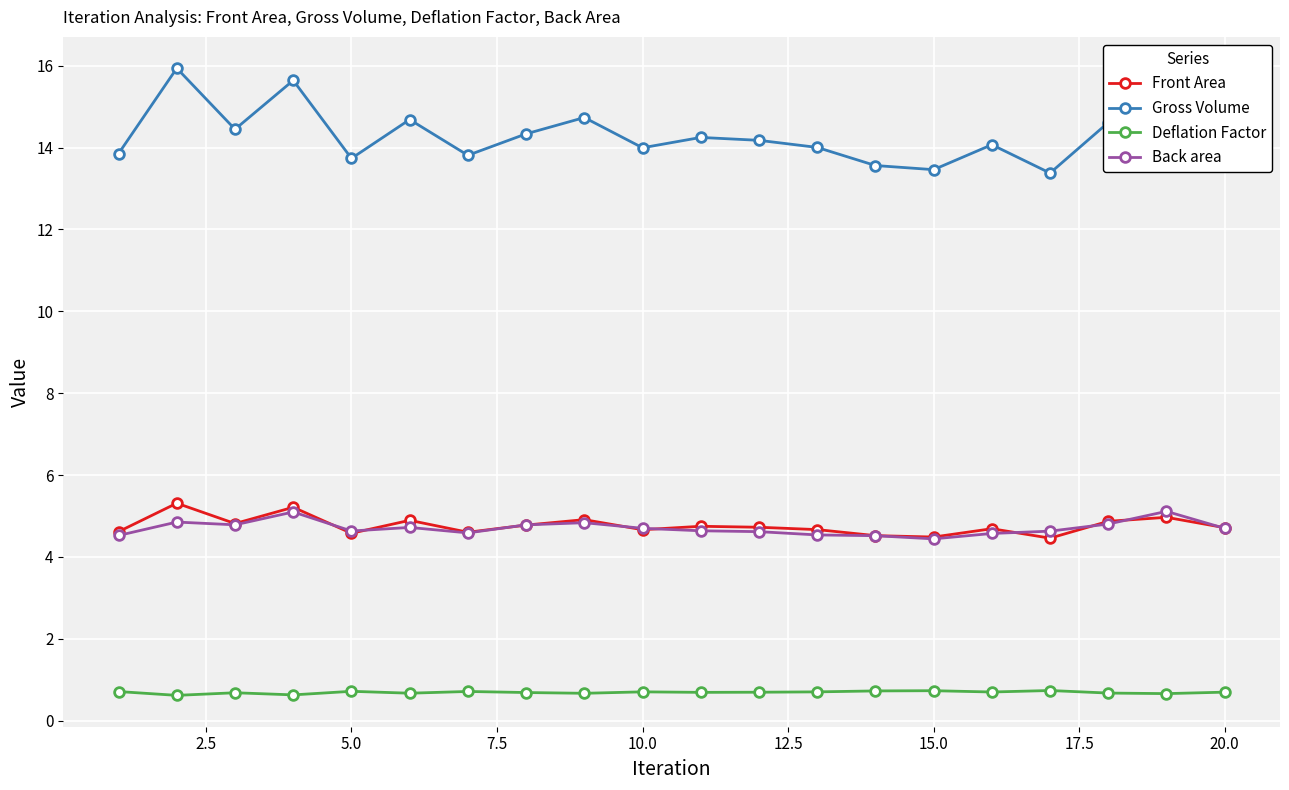

What is the value of the Back area point at the 17th from the left?

4.6